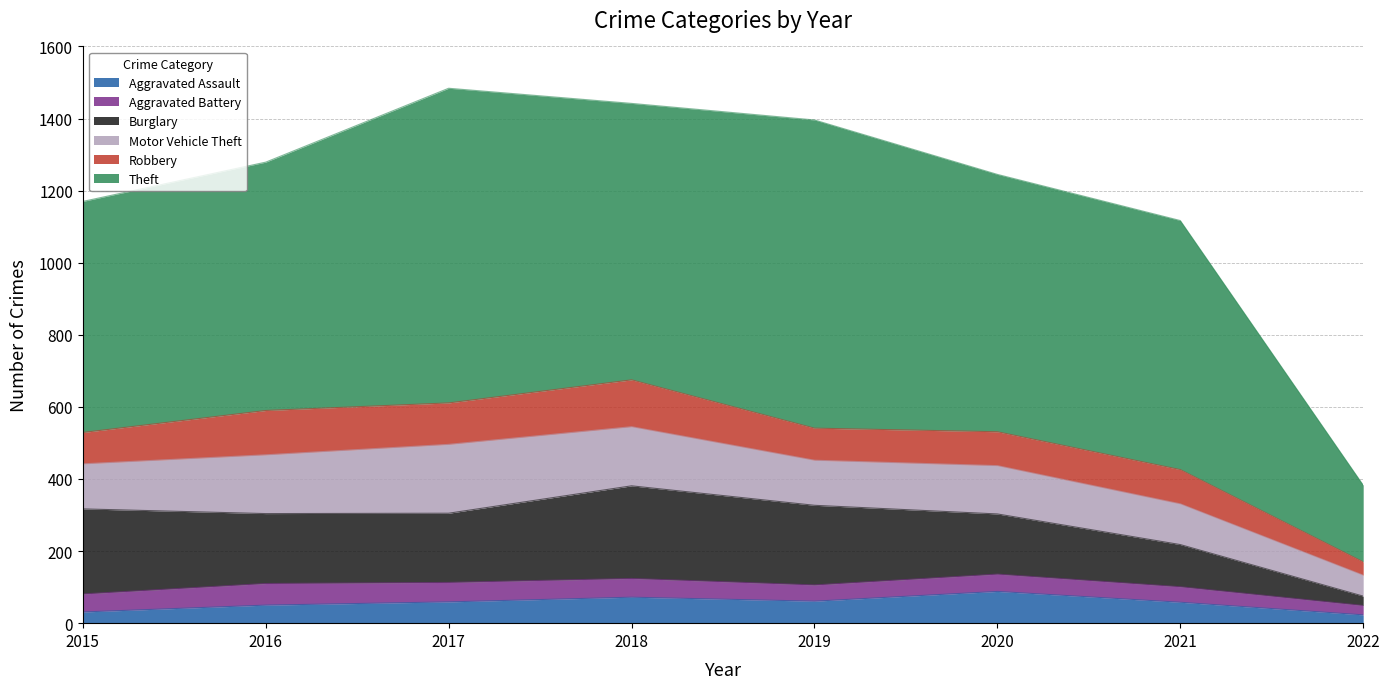

What is the difference between the second highest and second lowest values in the Motor Vehicle Theft series?

51